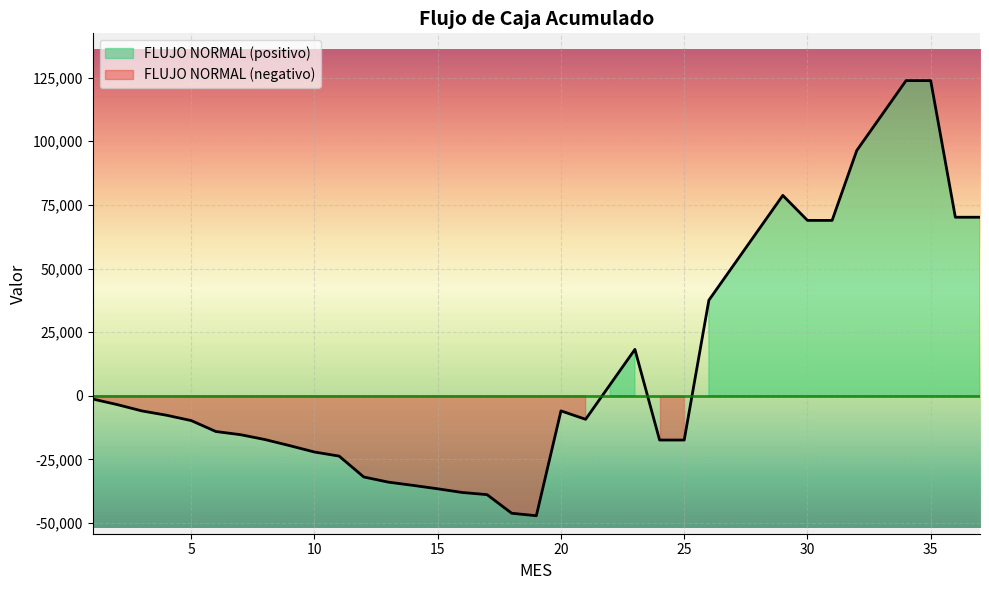

List the labels in order of value, smallest first.

19, 18, 17, 16, 15, 14, 13, 12, 11, 10, 9, 24, 25, 8, 7, 6, 5, 21, 4, 3, 20, 2, 1, 22, 23, 26, 27, 28, 30, 31, 36, 37, 29, 32, 33, 34, 35